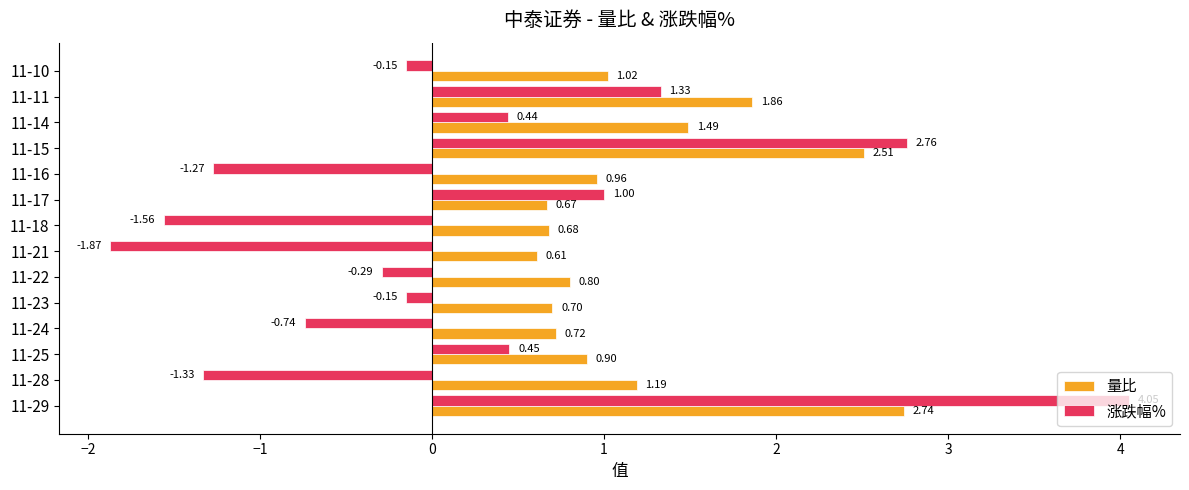

How many series are shown in this chart?

2